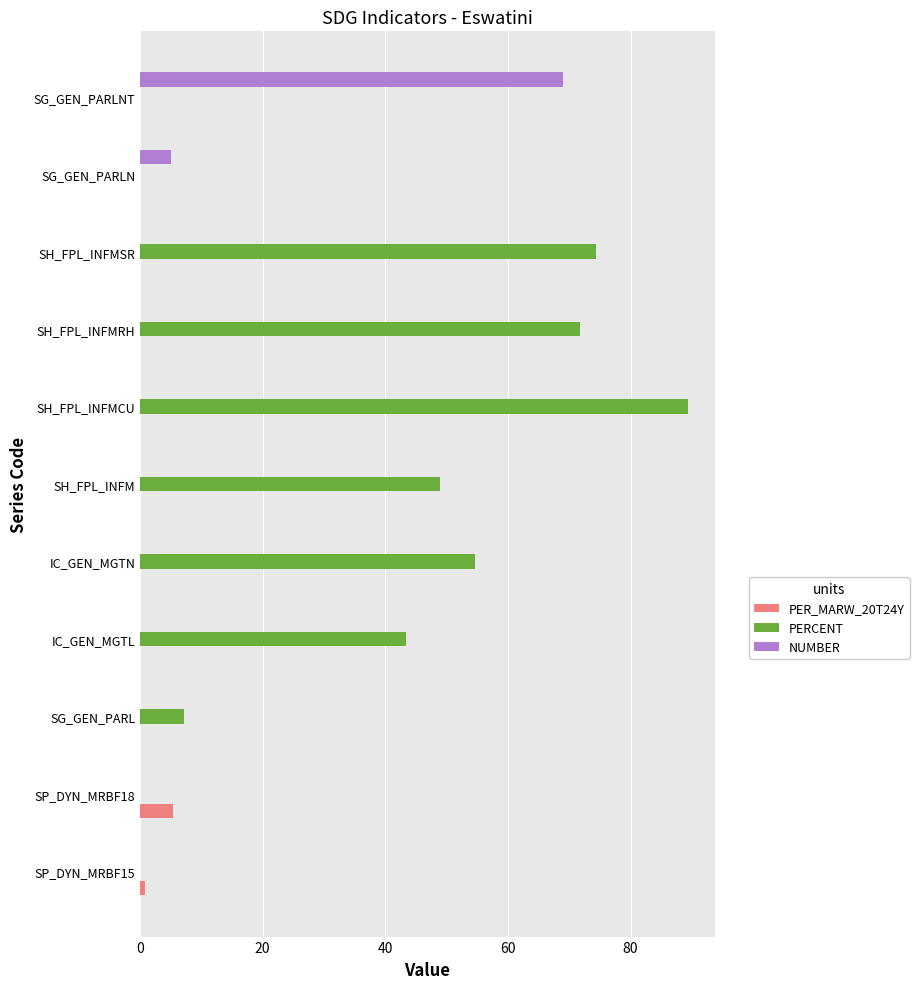

Which series has the largest total across all categories?

PERCENT